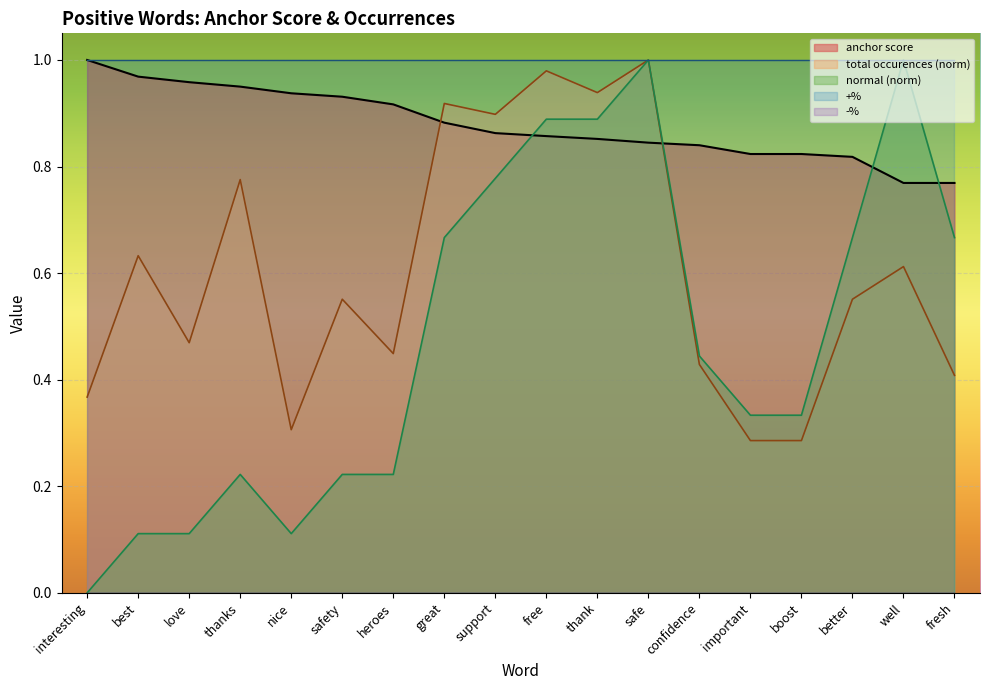

At well, list the series in order from smallest to largest.

total occurences, anchor score, normal